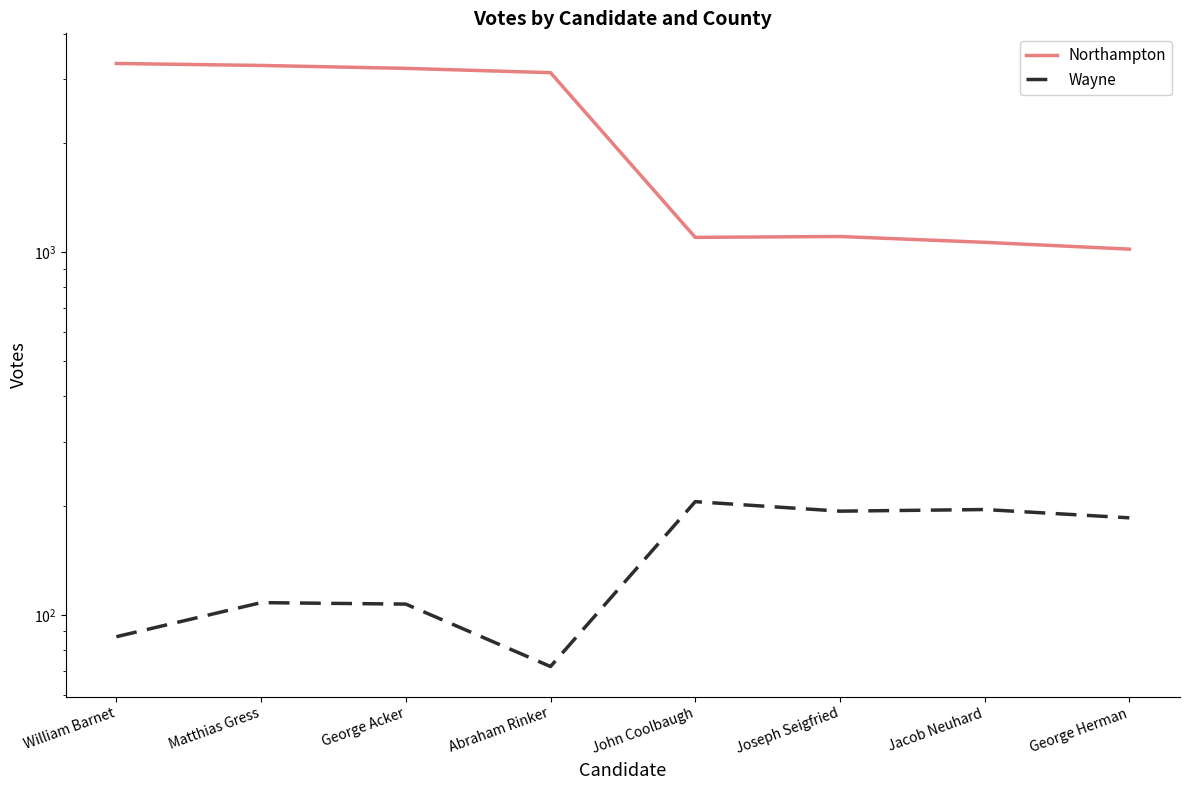

What are all the series names shown in the legend?

Northampton, Wayne